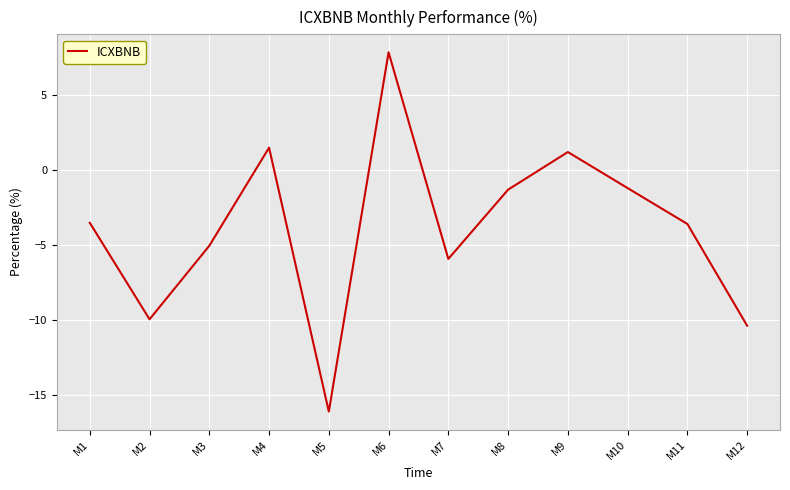

What is the ratio of the value at M4 to the value at M9?

1.2